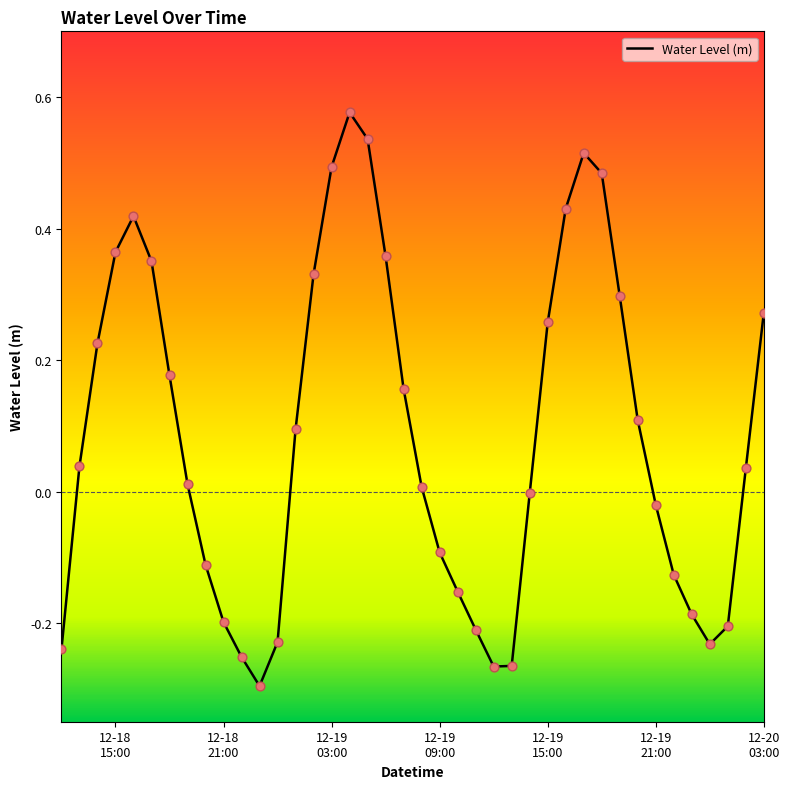

What is the difference between the maximum and minimum values?

0.9